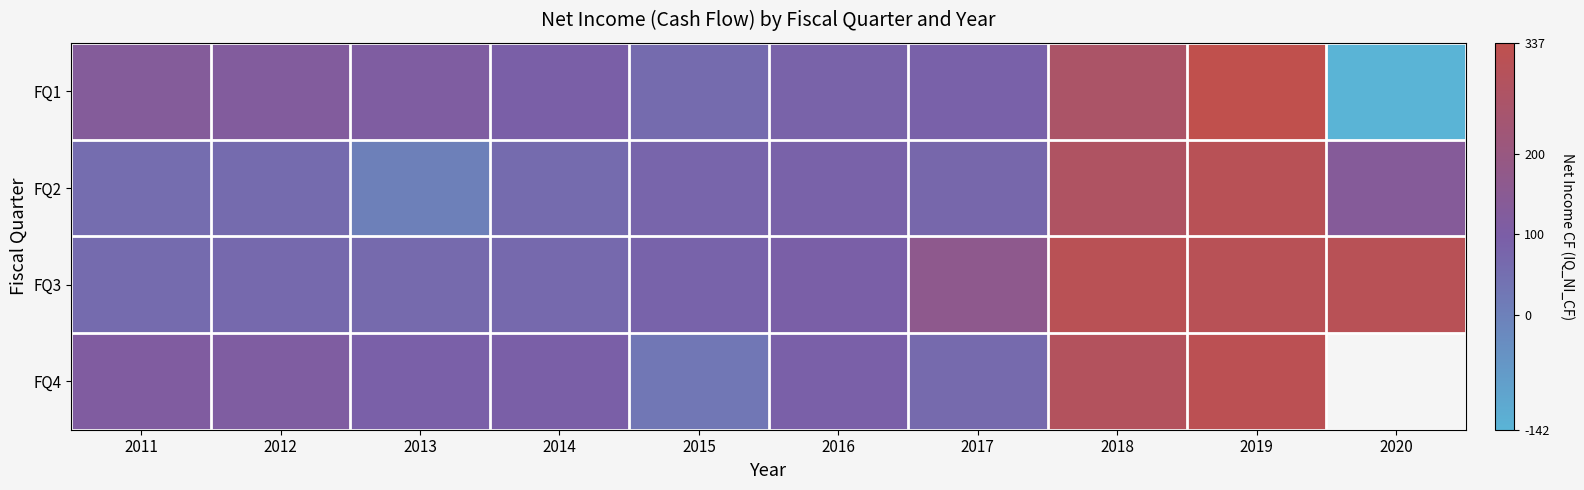

Rank the series by their maximum value, from highest to lowest.

FQ1, FQ4, FQ3, FQ2